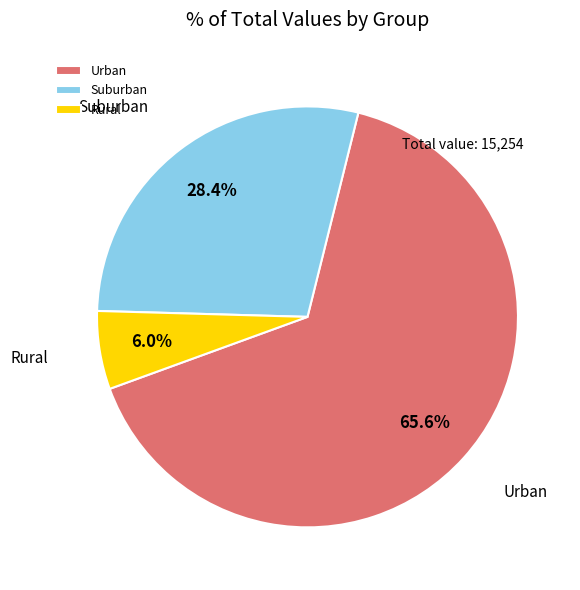

What is the smallest slice in the pie chart?

Rural